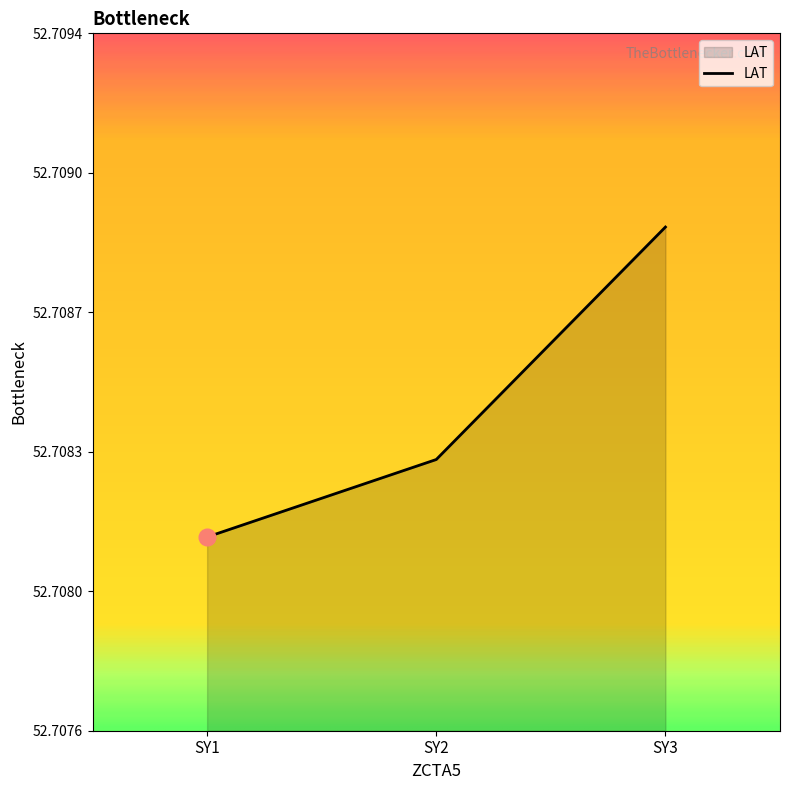

At which category does the chart reach its minimum across all series?

SY1